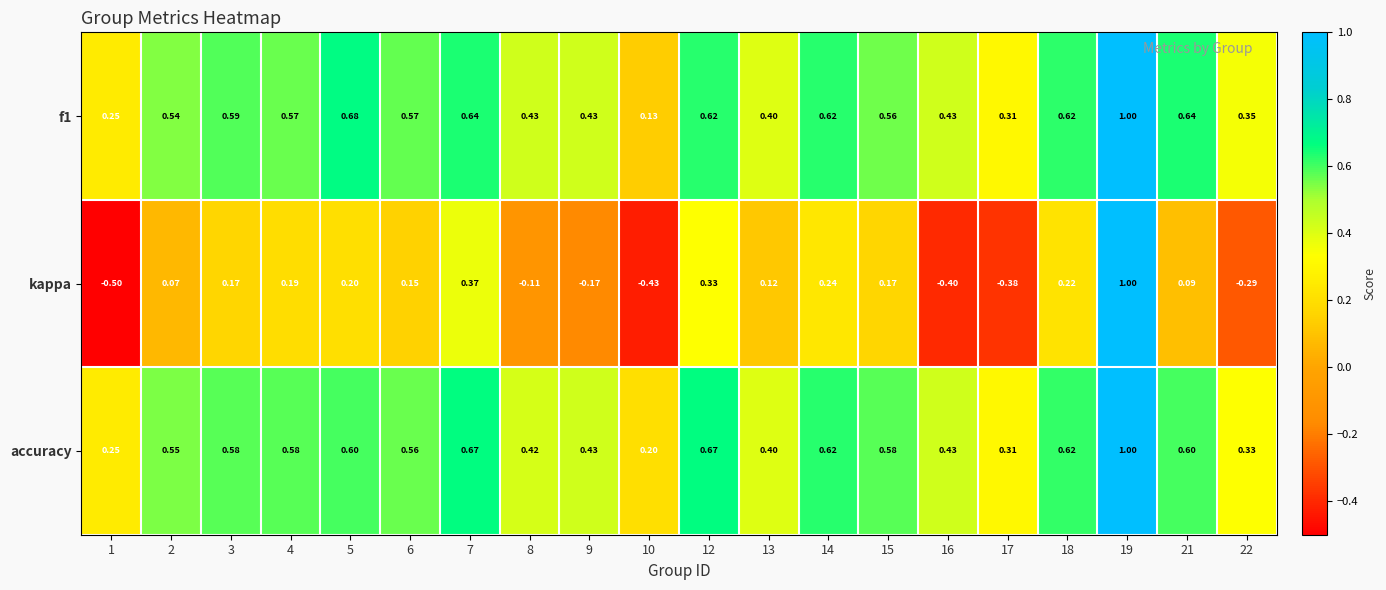

What is the total value across all series at 13?

0.9